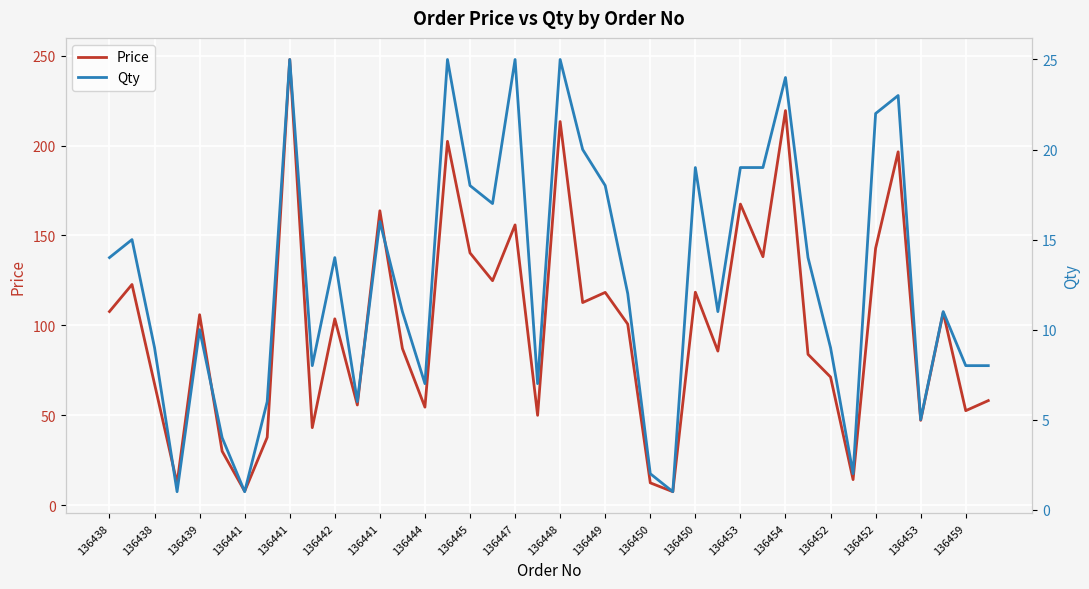

True or false: Qty and Price intersect in this chart.

False